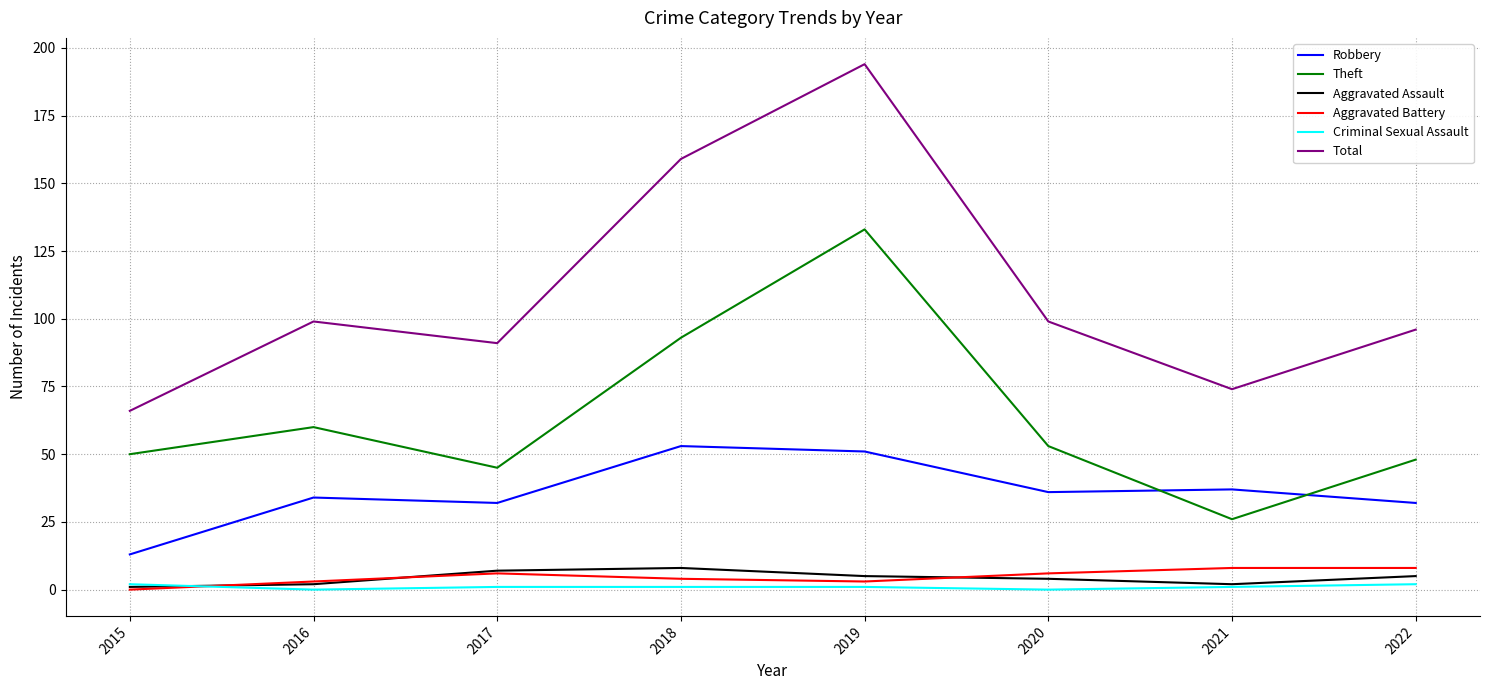

Does the chart display data point markers on the line(s)?

No